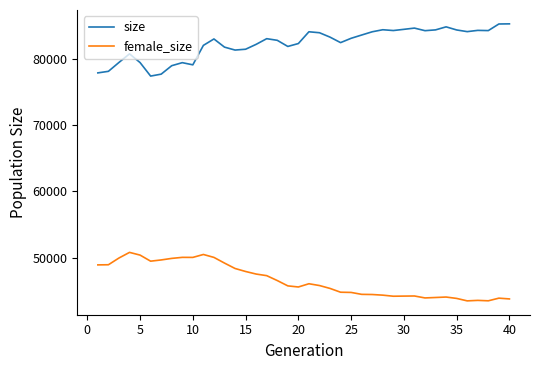

In size, how many points are higher than both neighbors (excluding endpoints)?

9